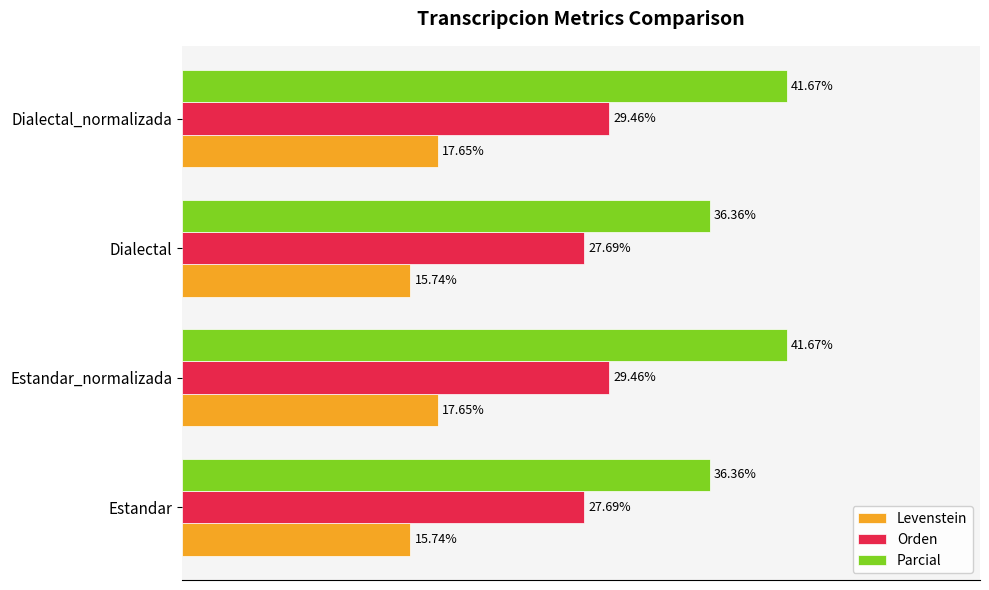

Which series has the widest spread of values?

Parcial